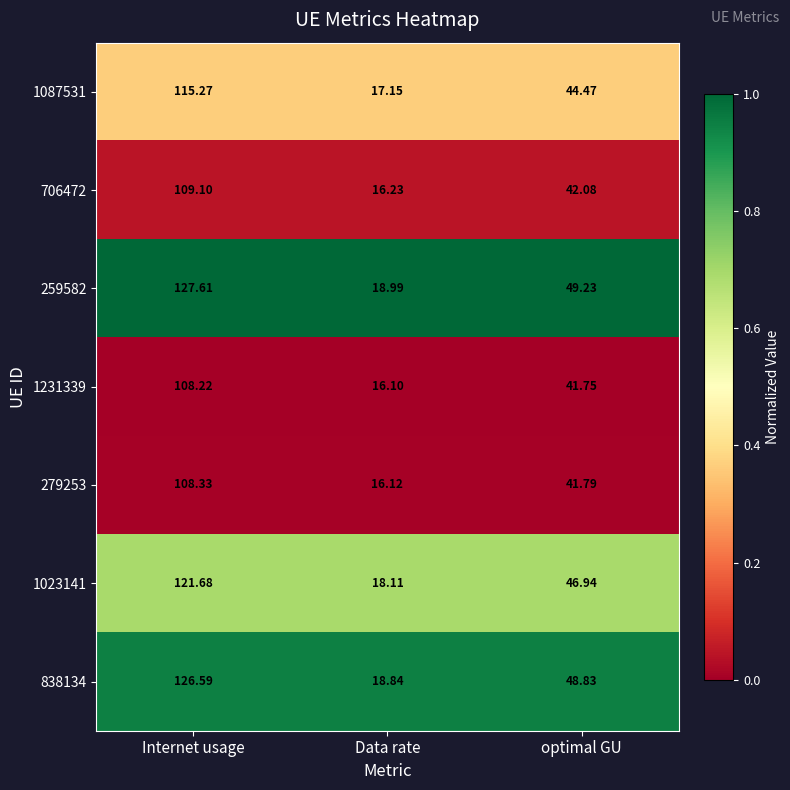

Which category has the lowest value in the 706472 series?

Data rate